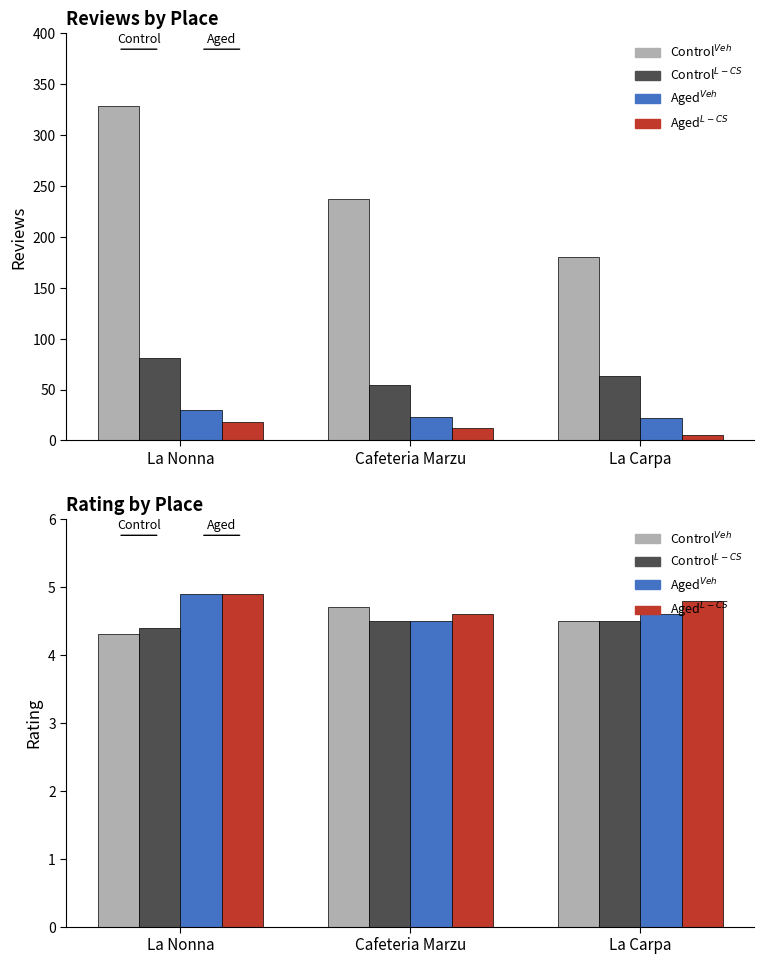

What is the smallest value displayed?

4.3